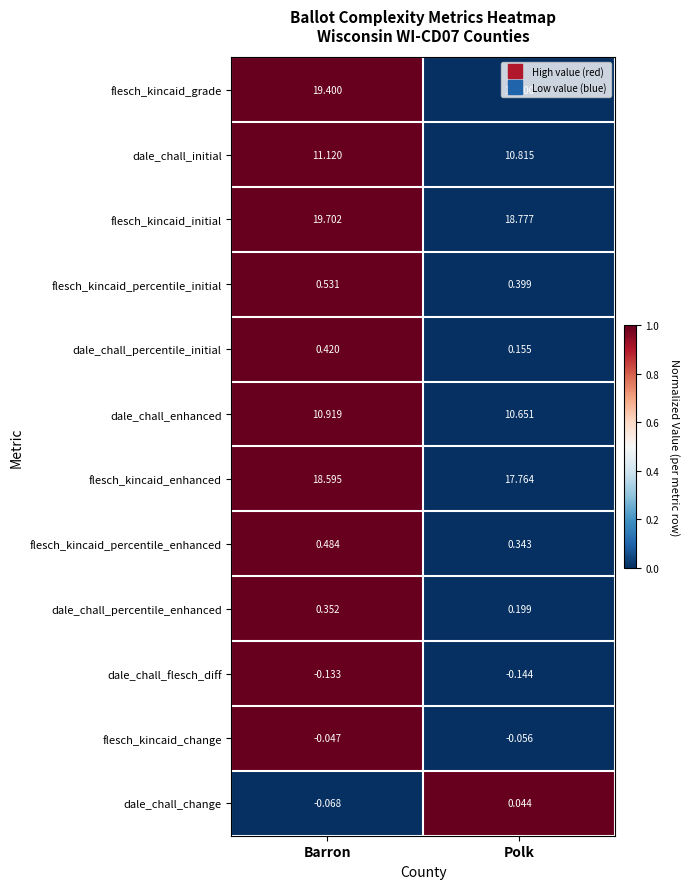

Where does the dale_chall_change series first go above 0?

Polk